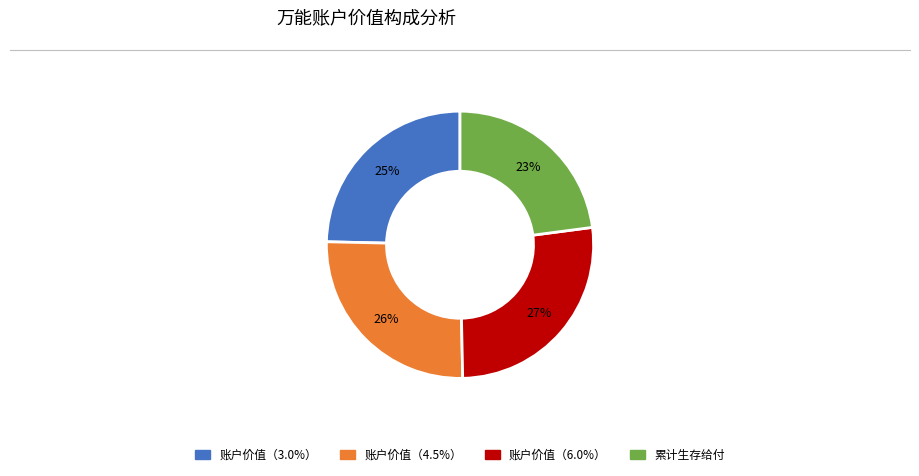

To the nearest percent, what is the average slice percentage?

25%